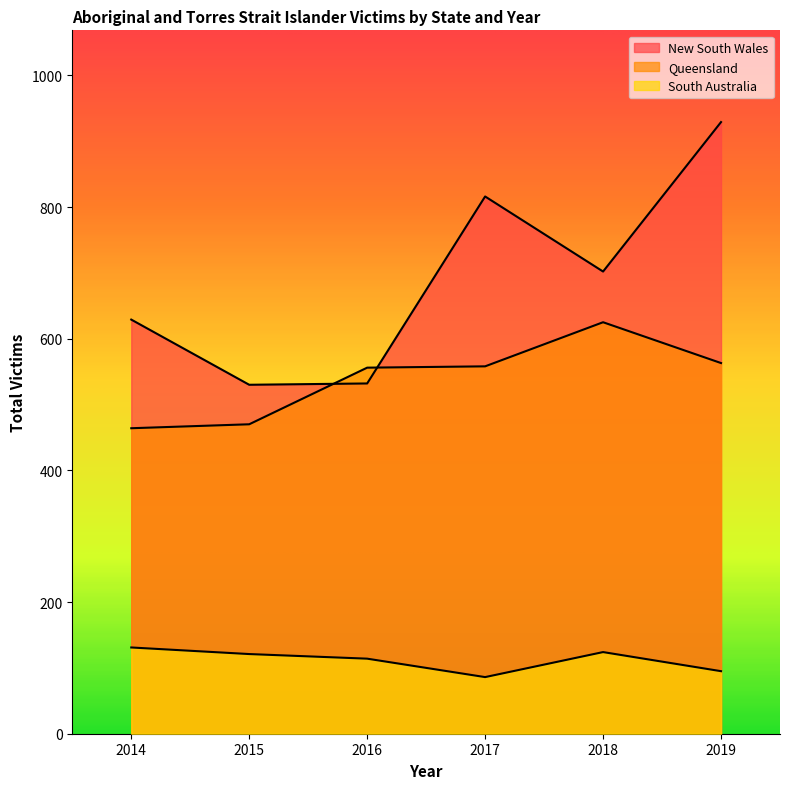

What is the minimum value for Queensland?

464